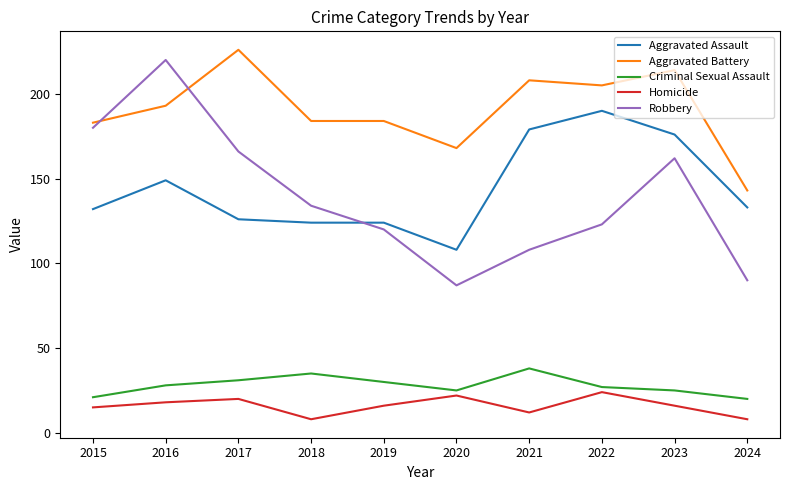

What value does the Robbery series have at 2023?

162